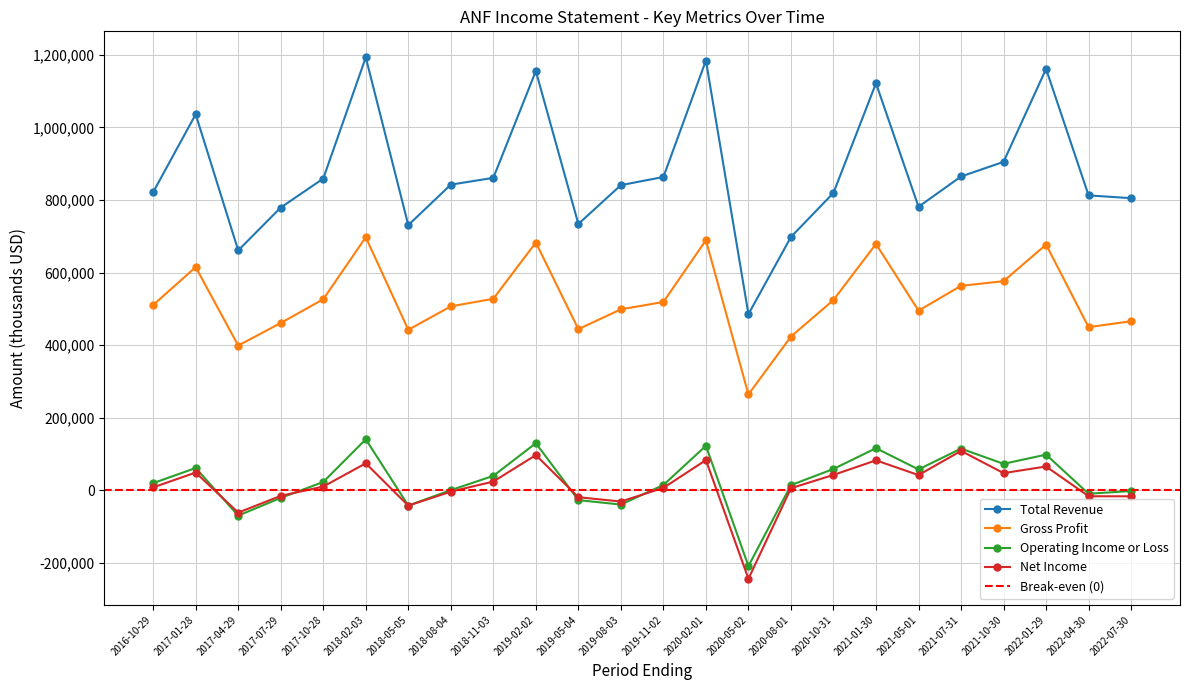

What position from the right is 2020-08-01?

9